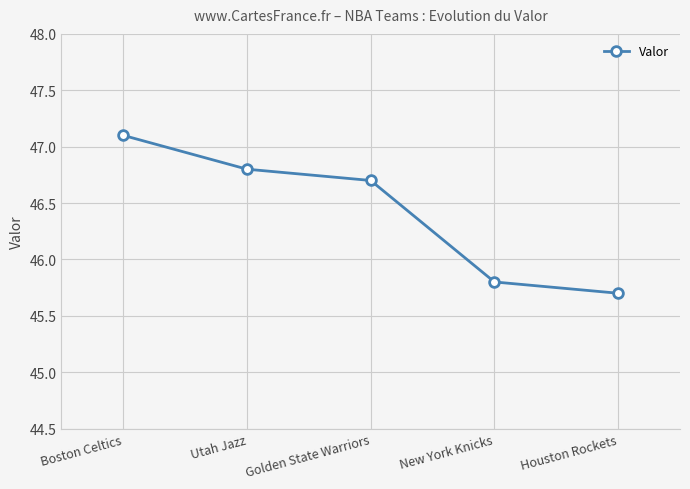

At which category does the chart reach its peak across all series?

Boston Celtics